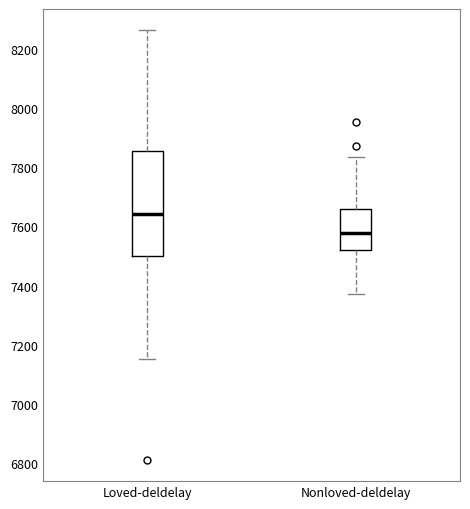

Reading left to right, read every box against the y-axis: the position of its median line, the range the box covers, and the ends of its whiskers. The values are not printed on the chart, so give them approximately, as read against the axis.

Loved-deldelay: median 7640, box 7500 to 7860, whiskers 7160 to 8260
Nonloved-deldelay: median 7580, box 7520 to 7660, whiskers 7380 to 7840